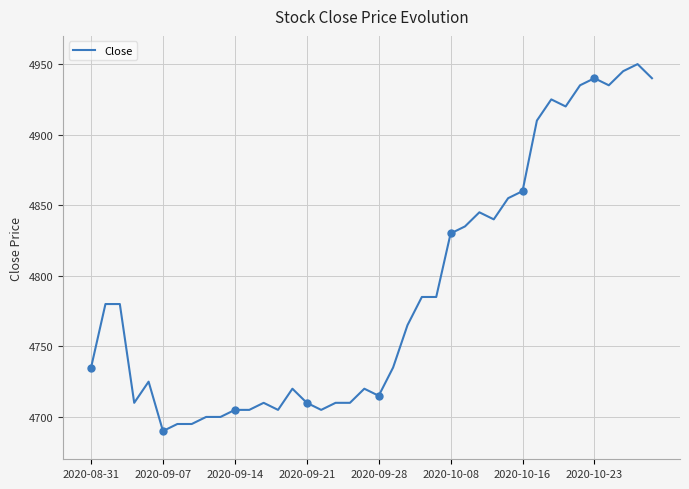

What is the maximum value shown in the chart?

4950